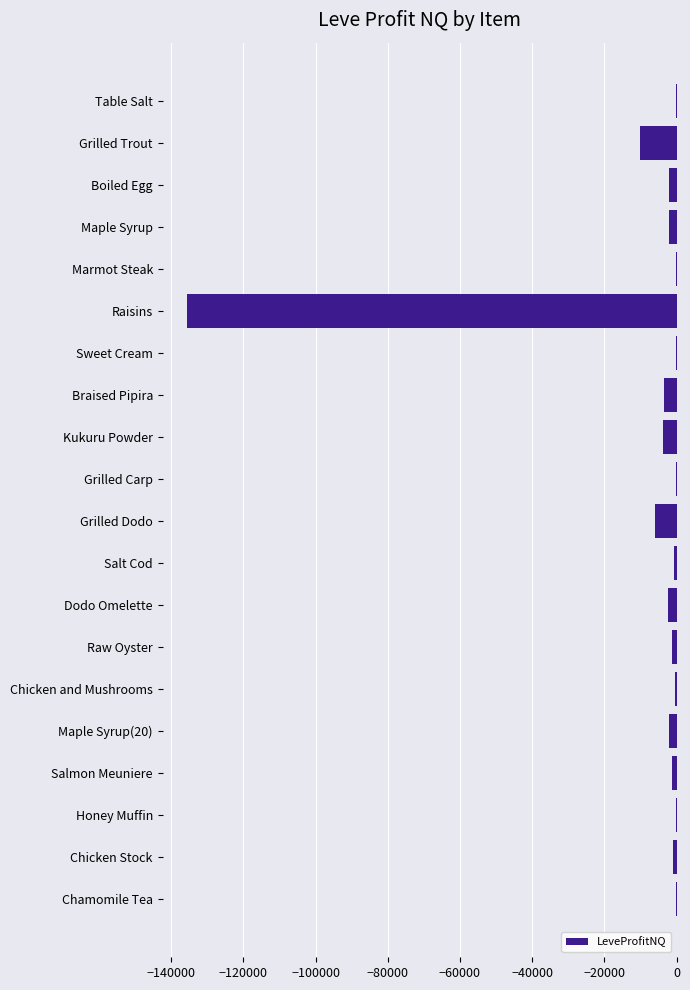

How many categories are shown in the chart?

20